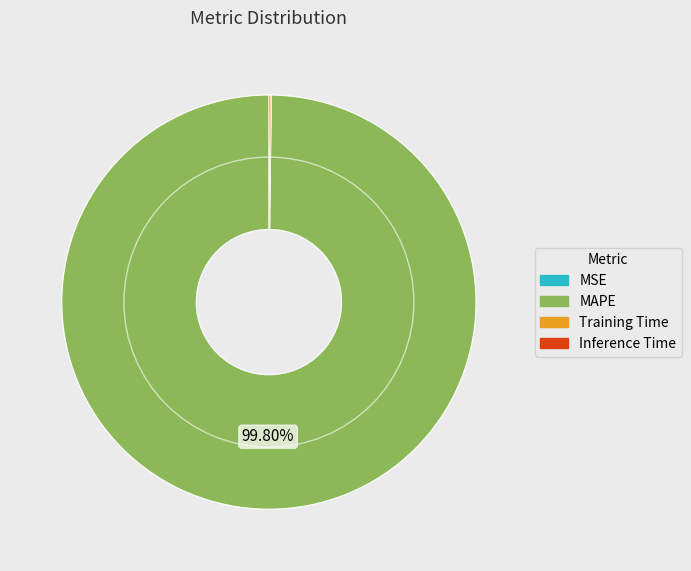

Which category has the biggest portion of the pie?

MAPE